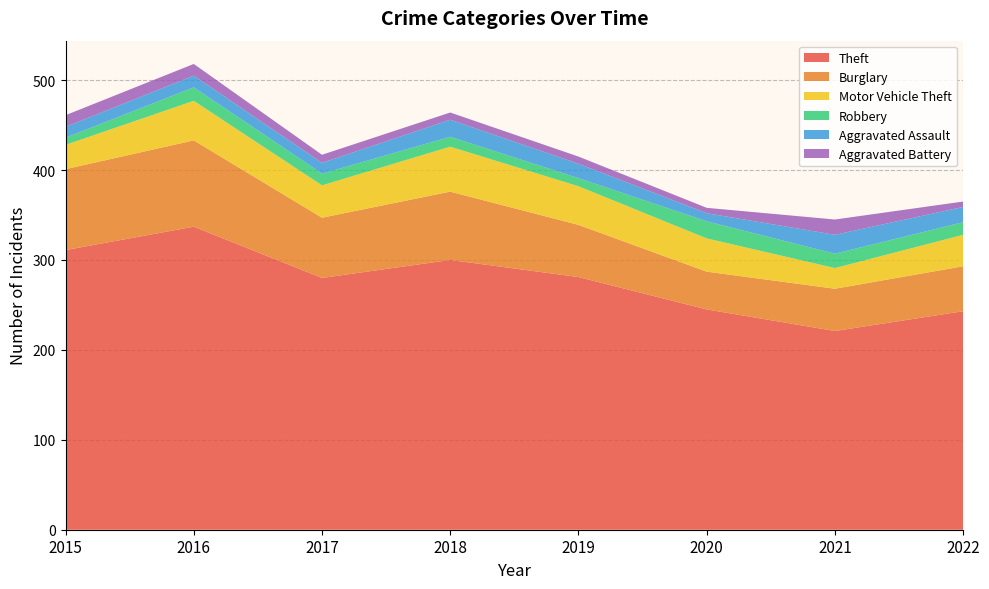

Reading left to right, extract all data points from this chart.

Theft: 2015=311	2016=337	2017=280	2018=300	2019=281	2020=245	2021=221	2022=243
Burglary: 2015=90	2016=96	2017=67	2018=76	2019=58	2020=42	2021=47	2022=50
Motor Vehicle Theft: 2015=27	2016=44	2017=36	2018=50	2019=43	2020=37	2021=23	2022=35
Robbery: 2015=8	2016=15	2017=13	2018=11	2019=9	2020=19	2021=16	2022=14
Aggravated Assault: 2015=12	2016=13	2017=12	2018=19	2019=16	2020=9	2021=21	2022=17
Aggravated Battery: 2015=13	2016=13	2017=9	2018=8	2019=8	2020=6	2021=17	2022=6